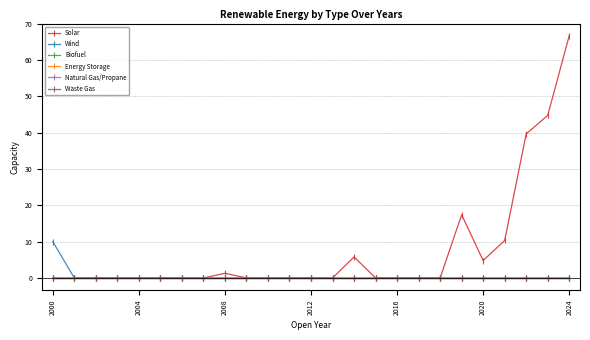

Is this an area chart (filled region under the line)?

No